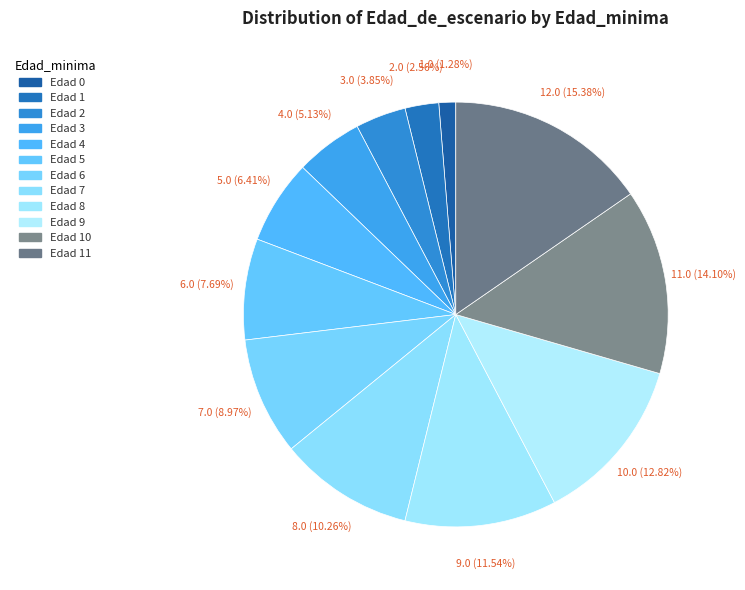

Count the number of slices in the pie.

12